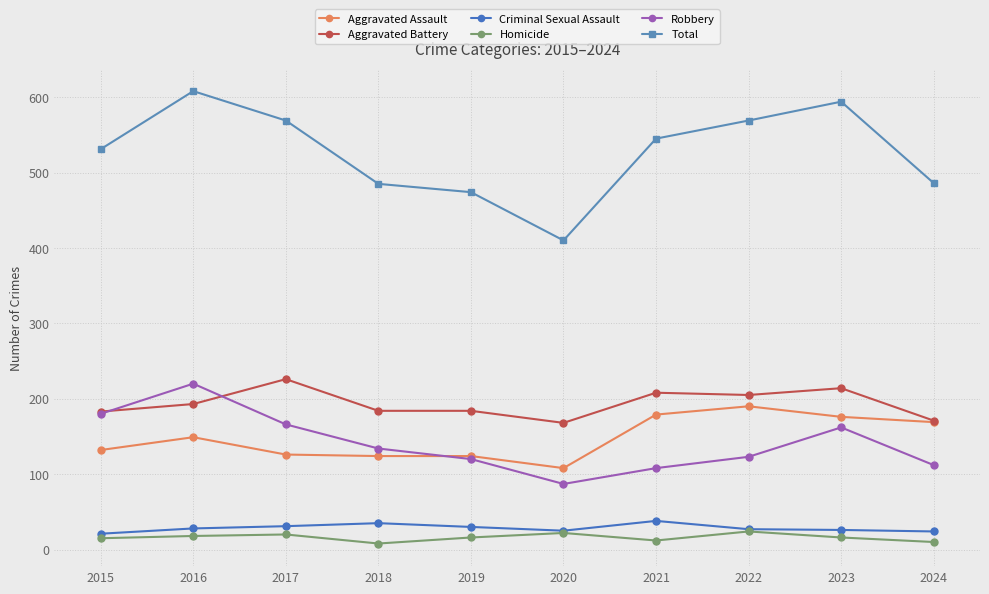

True or false: Total and Homicide cross at least once.

False